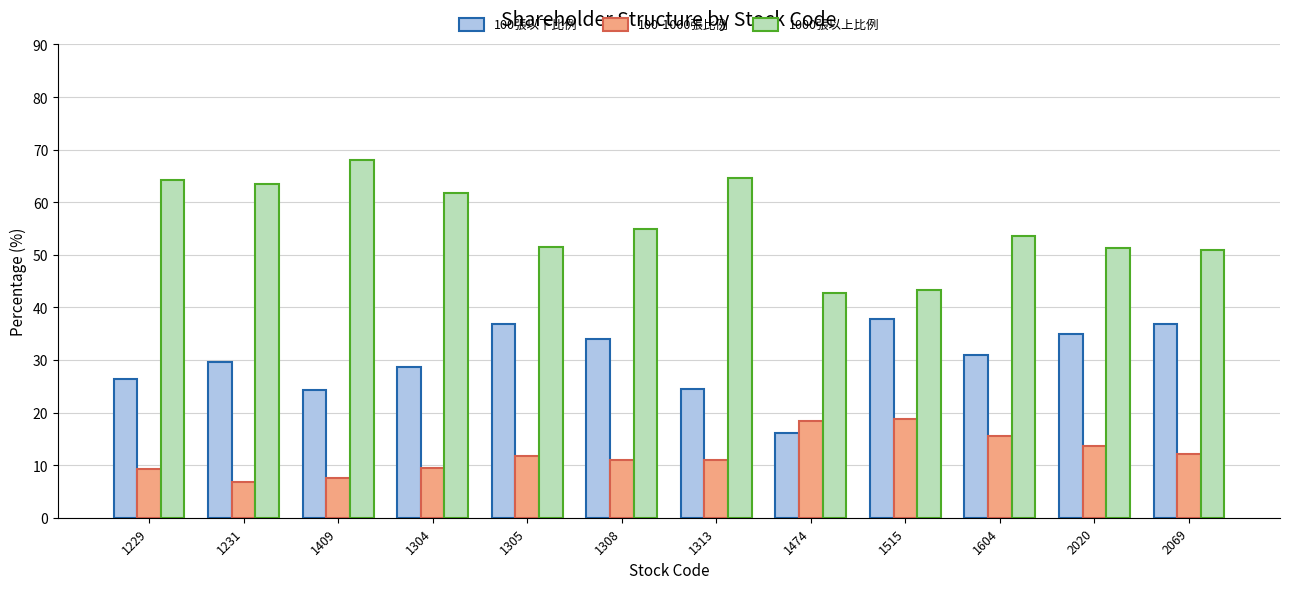

Rank the series by their maximum value, from lowest to highest.

100-1000張比例, 100張以下比例, 1000張以上比例